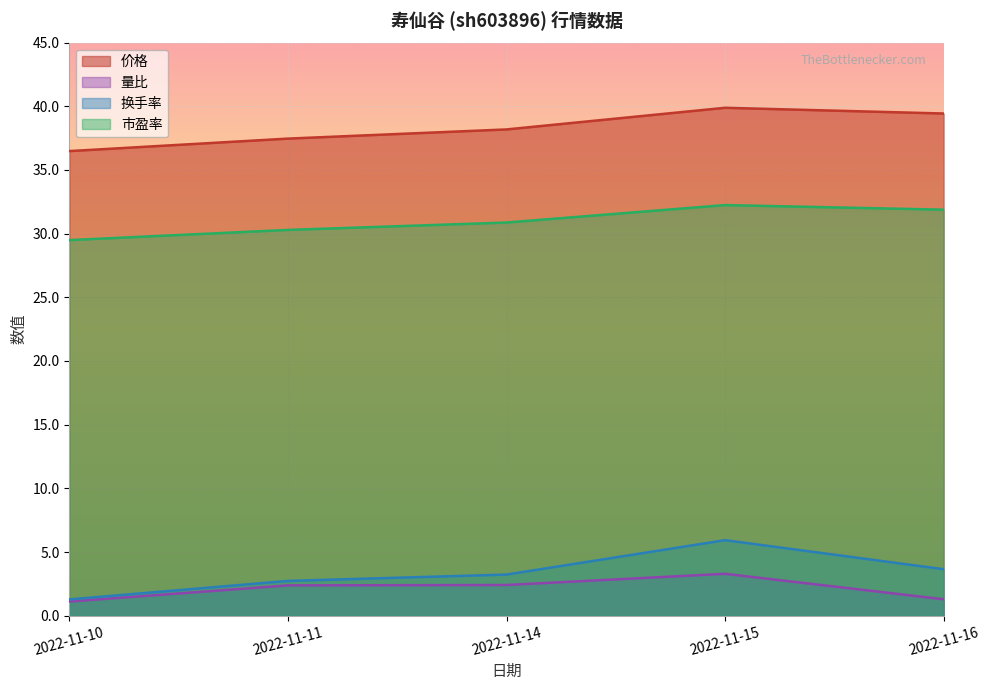

The 换手率 series shows 1.3 at 2022-11-10. True or false?

True